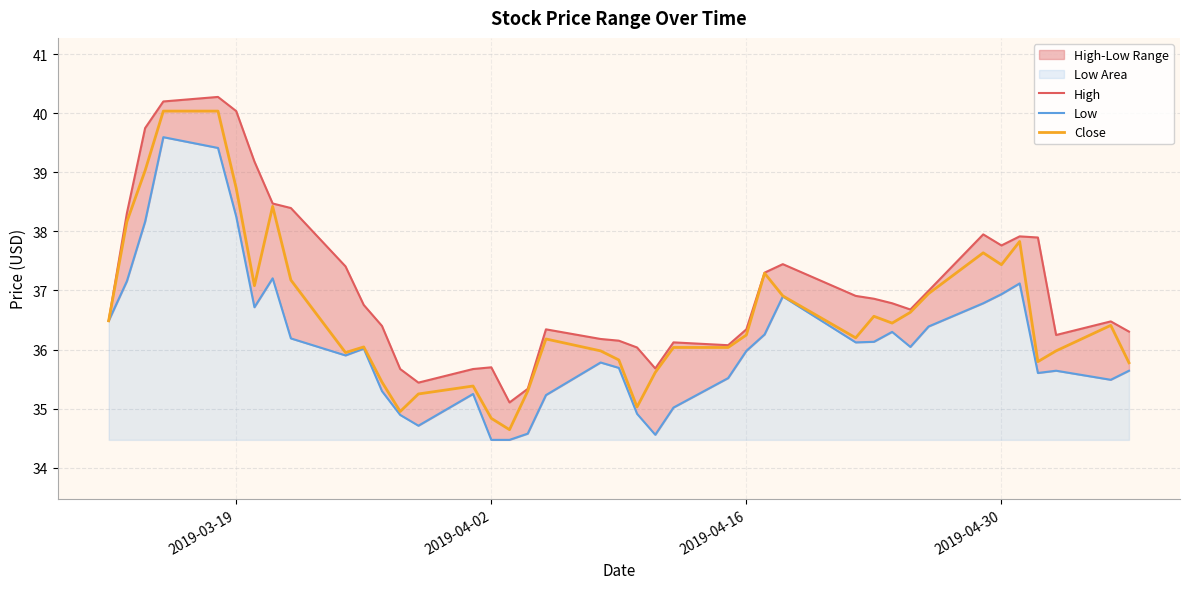

What is the maximum value for Close?

40.0